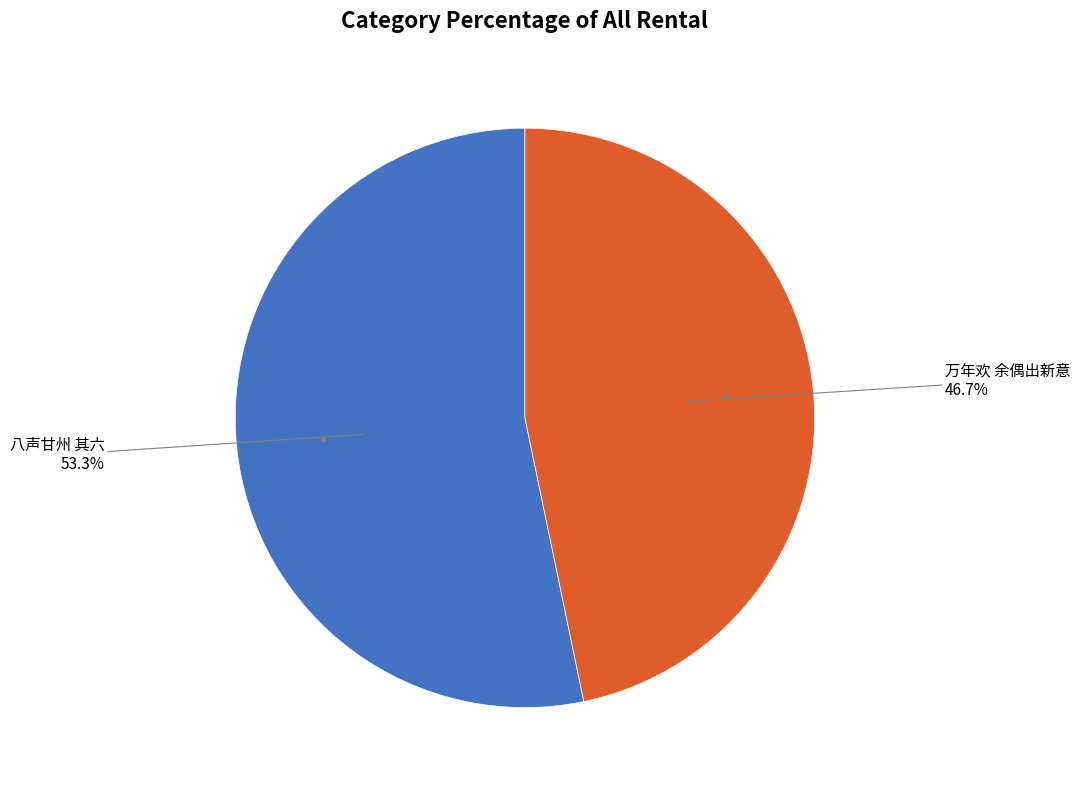

Rank the categories by value from highest to lowest.

八声甘州 其六, 万年欢 余偶出新意